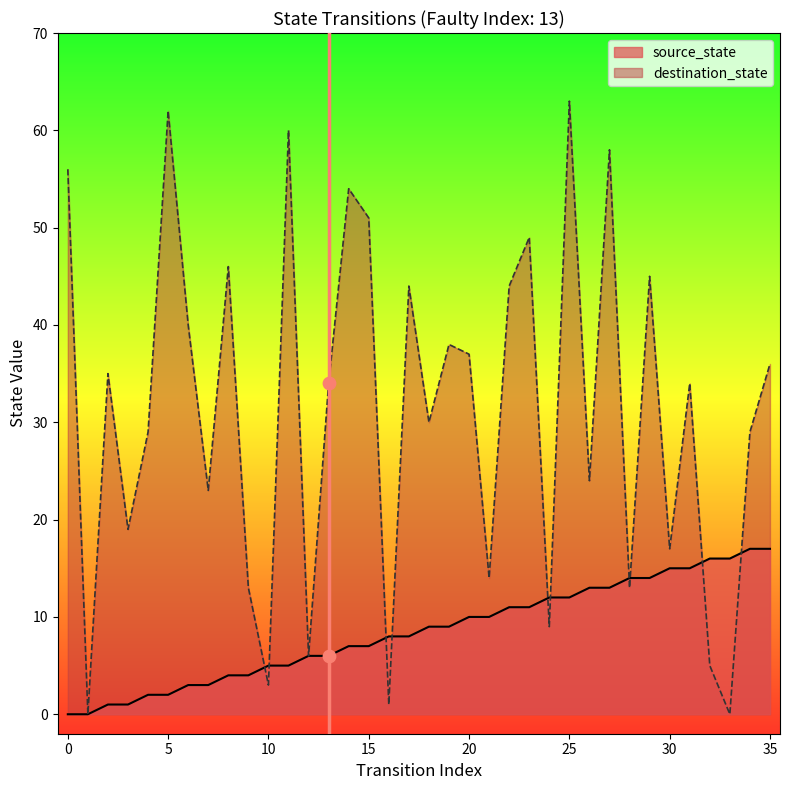

Is the value of source_state at 28 greater than the value of destination_state at 32?

Yes